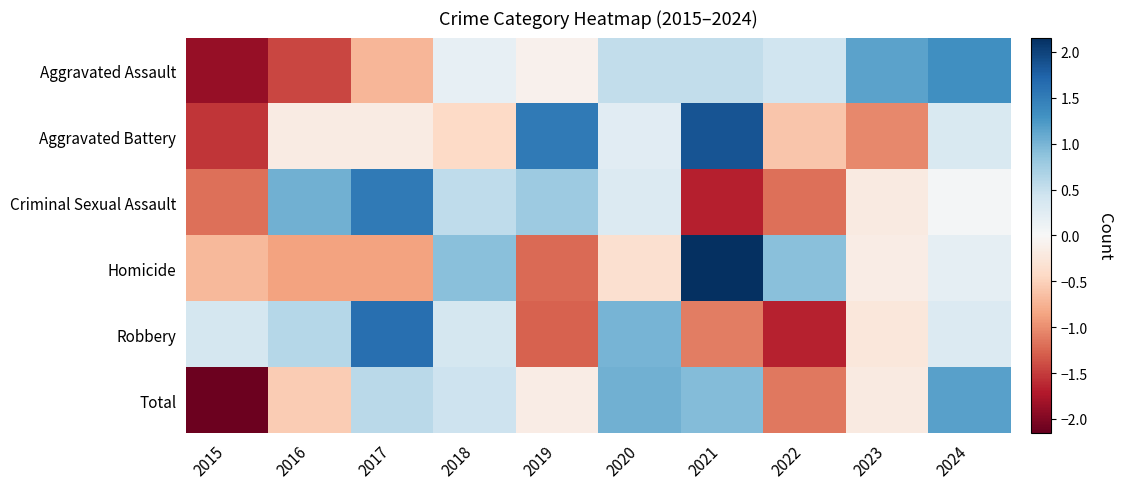

Count the number of categories in the chart.

10